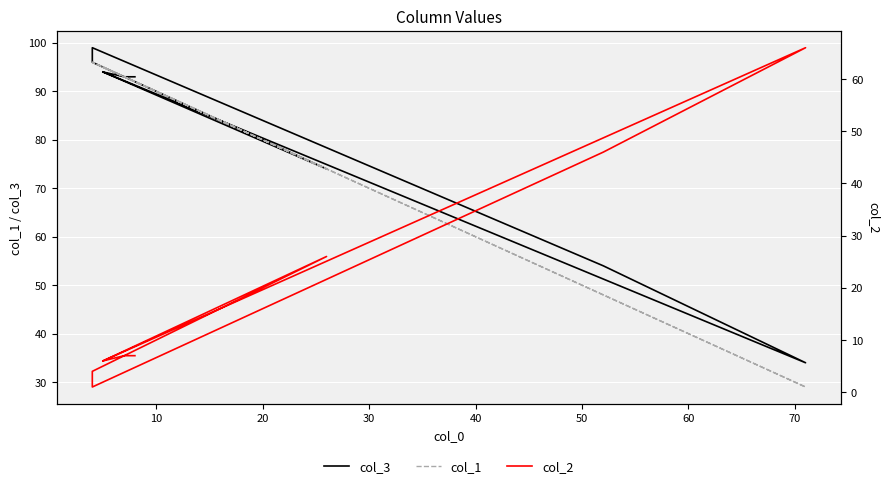

Between 10 and 60, which series saw the biggest shift?

col_1